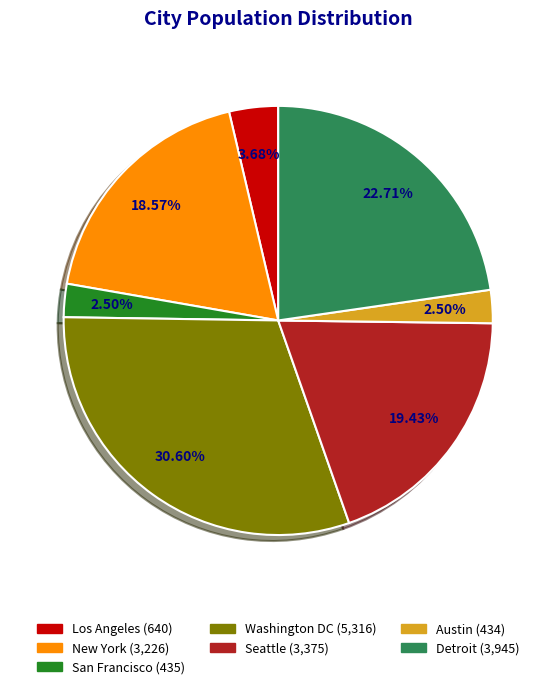

The Washington DC slice represents 31% of the pie. True or false?

True